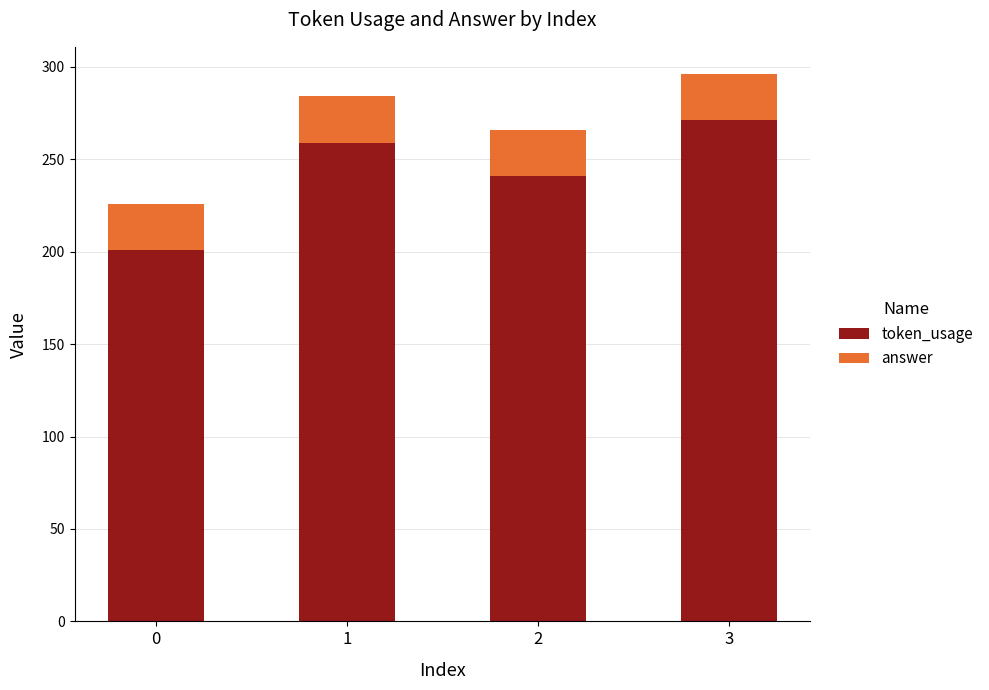

What is the lowest value of the token_usage series?

201